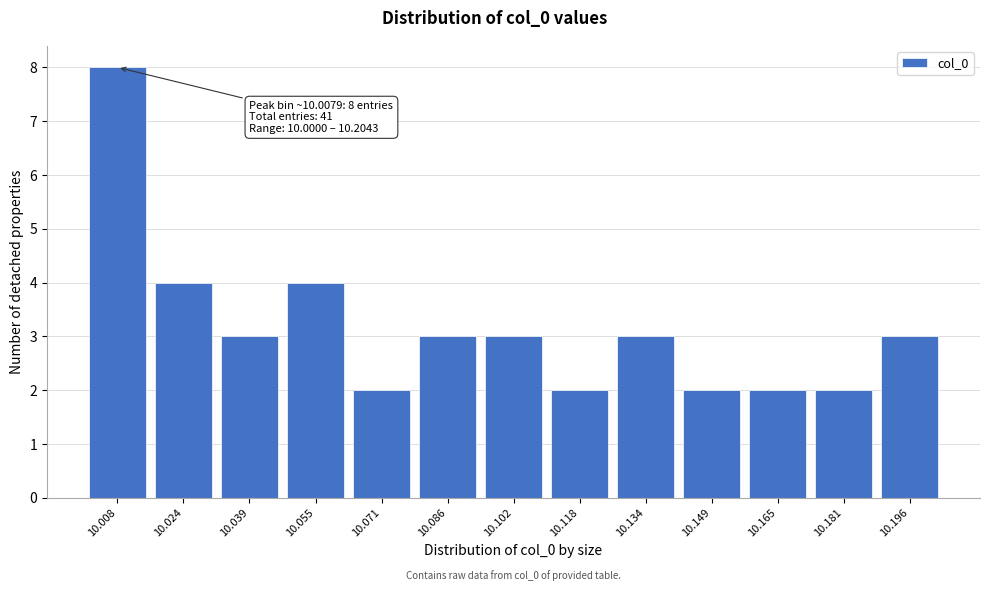

Which range on the x-axis has the tallest bar?

10.000 to 10.016